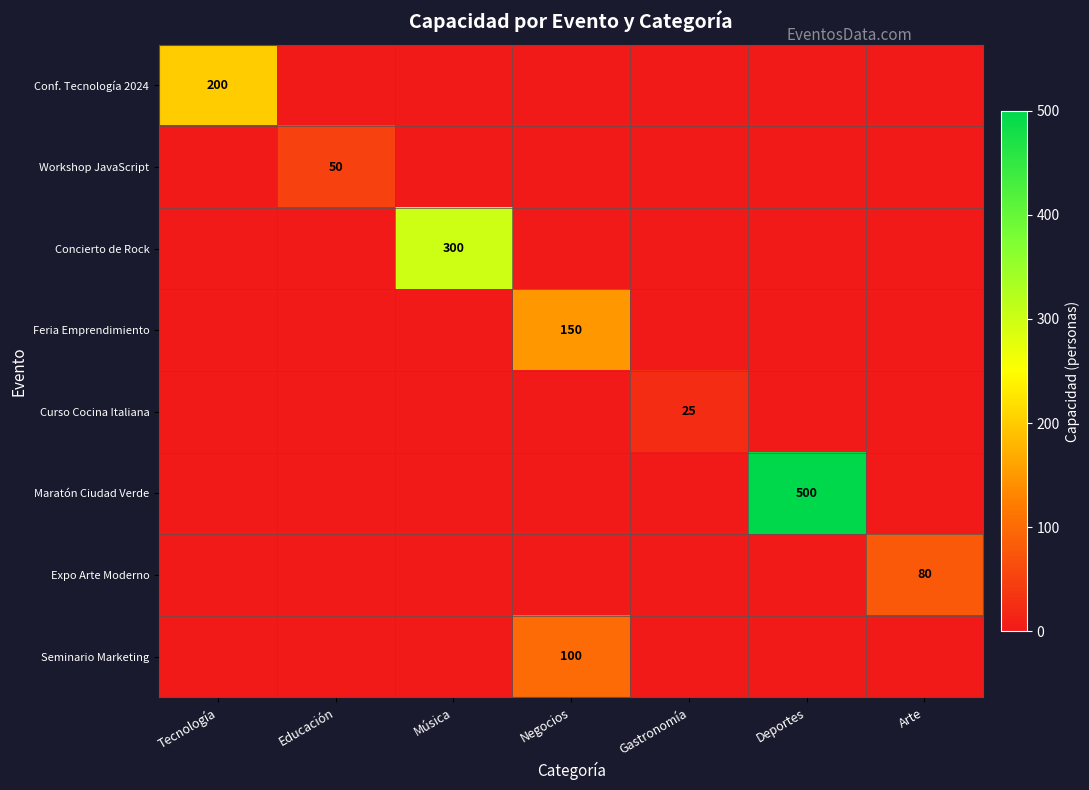

The value of Concierto de Rock at Música is 300. True or false?

True